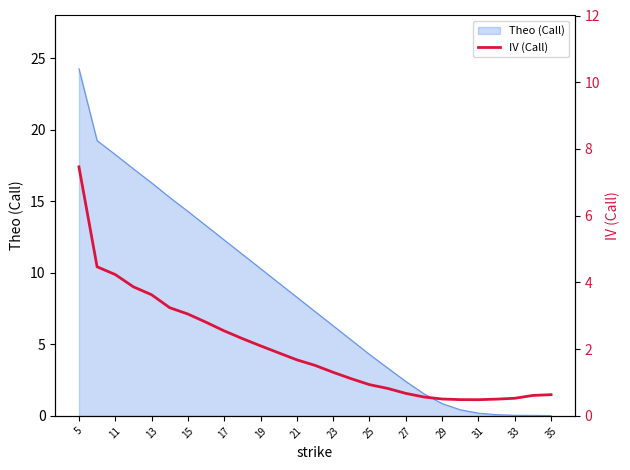

Is it true that Theo (Call) equals 6.3 at 23?

True